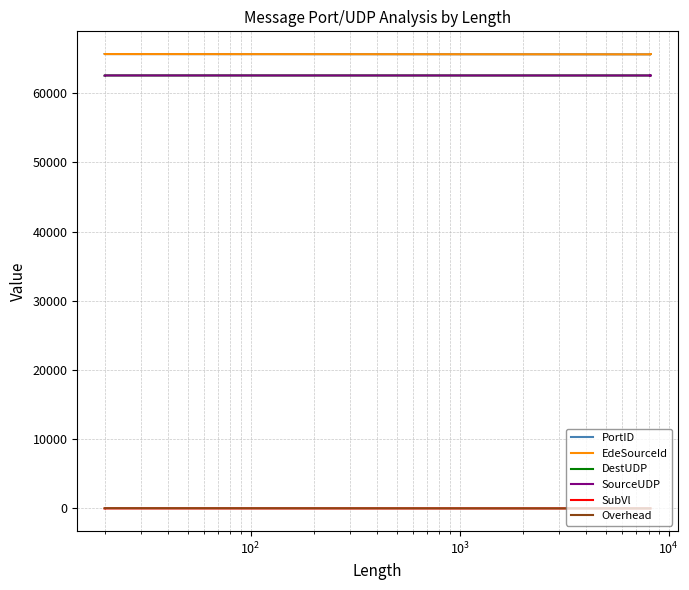

Reading left to right, list all the values displayed in this chart.

PortID: 65643	65642	65601	65637	65639	65635	65641
EdeSourceId: 65643	65642	65601	65637	65639	65635	65641
DestUDP: 62552	62553	62547	62559	62558	62561	62554
SourceUDP: 62552	62553	62547	62559	62558	62561	62554
SubVl: 1	3	0	0	0	0	0
Overhead: 32	32	0	0	0	0	0